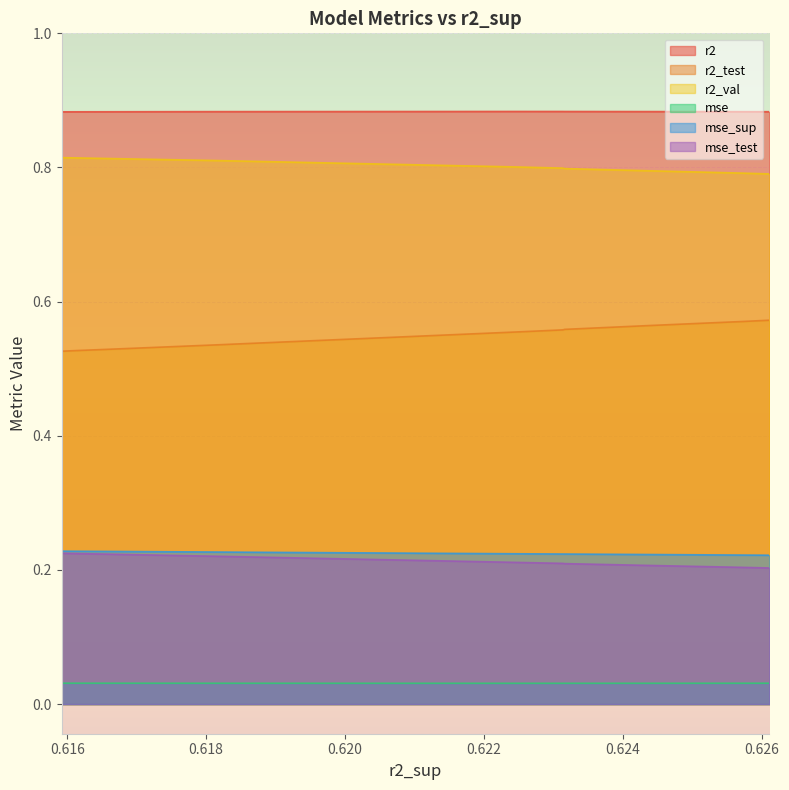

Which series has the largest total across all categories?

r2